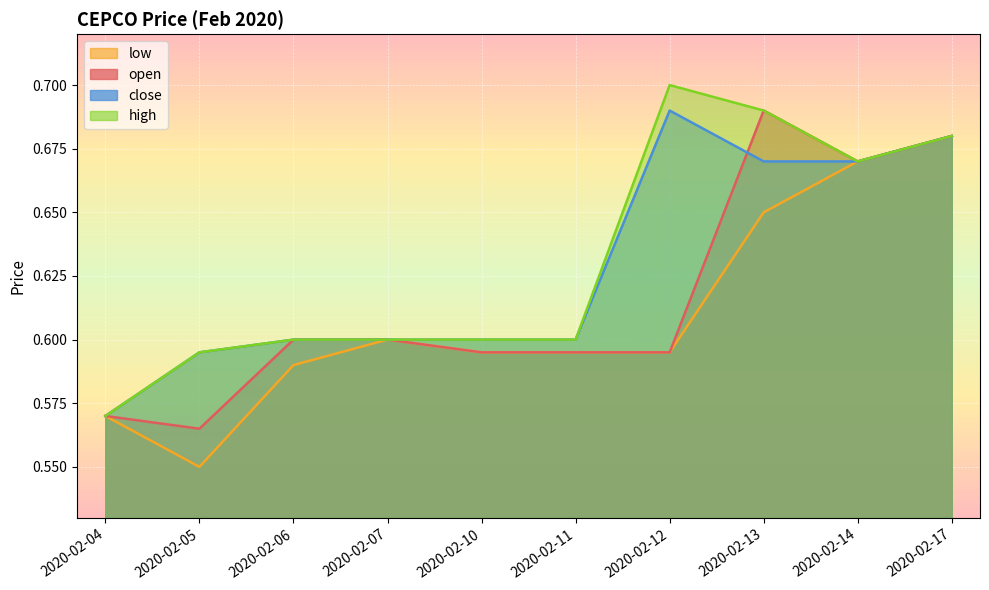

True or false: low has a value of 0.2 at 2020-02-12.

False